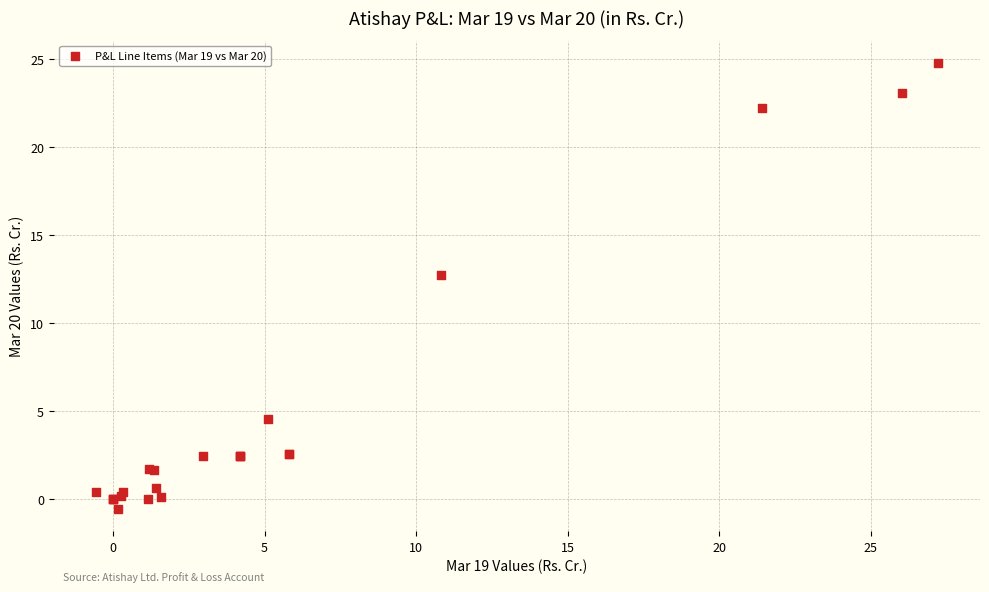

What Y value in the scatter plot is closest to 12?

12.7